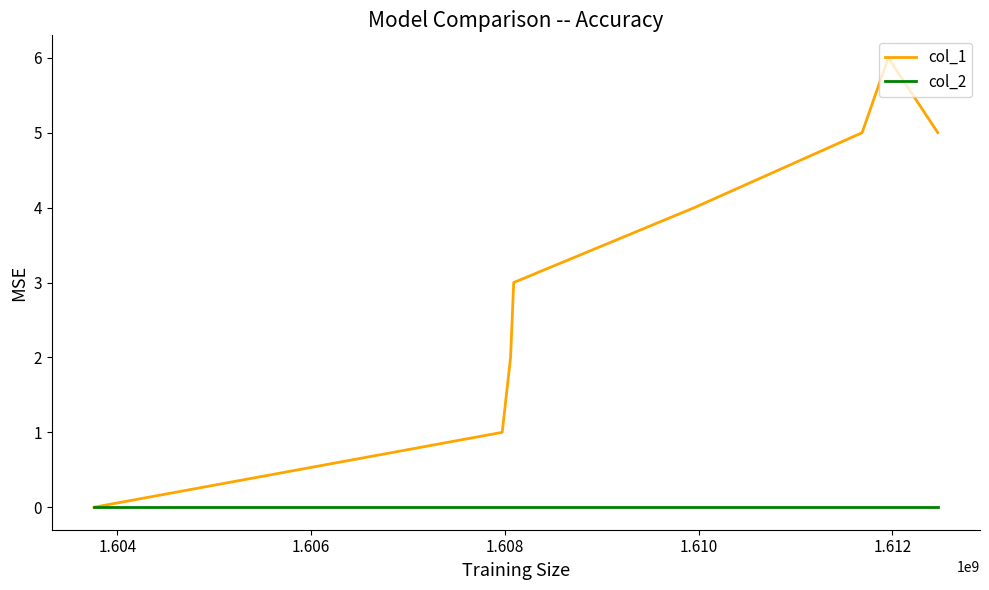

Which series has the largest range (max minus min)?

col_1